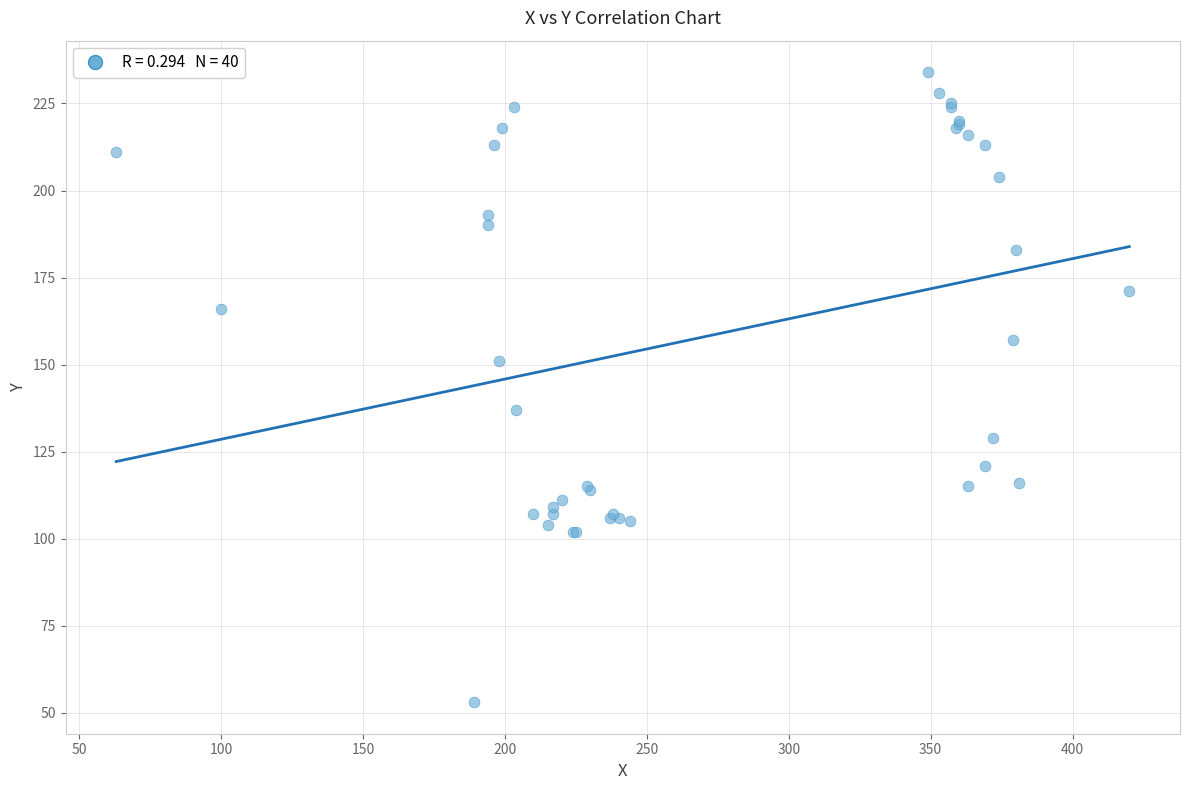

What Y value in the scatter plot is closest to 143?

137